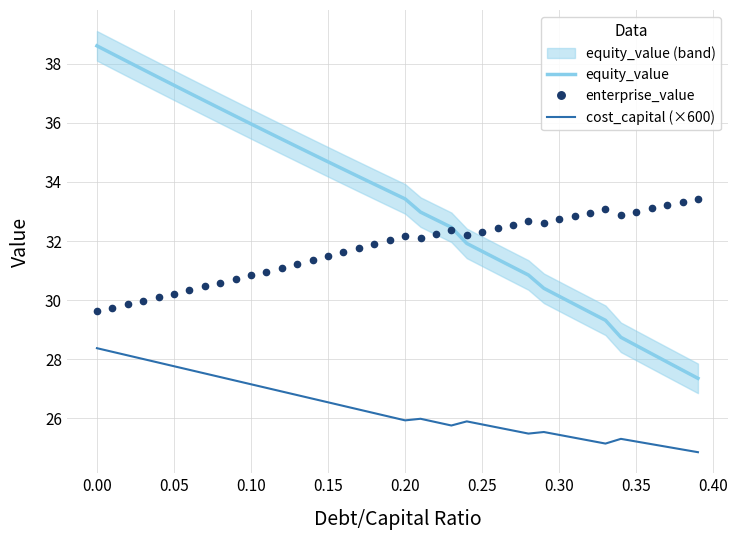

How many data points in cost_capital (×600) are above 26?

20